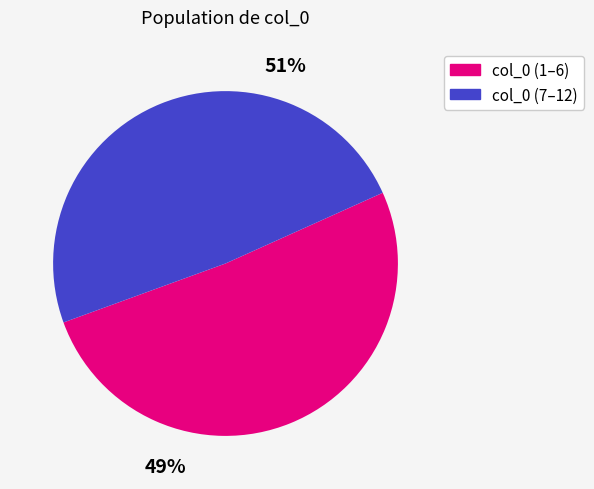

Does any single category account for the majority?

No